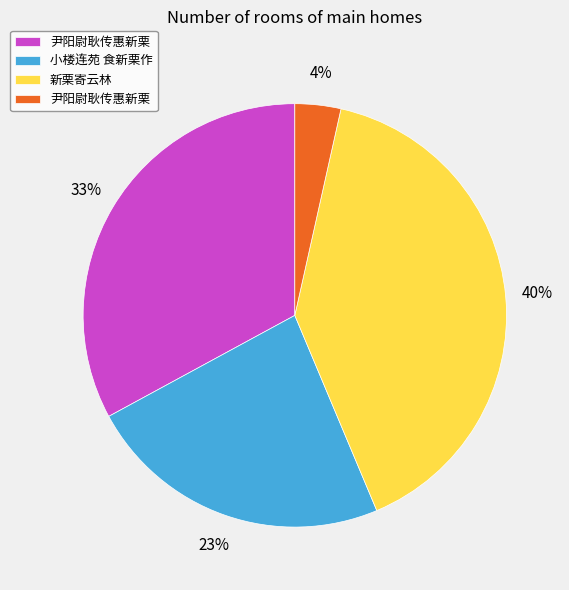

Is there a majority slice in this chart?

No